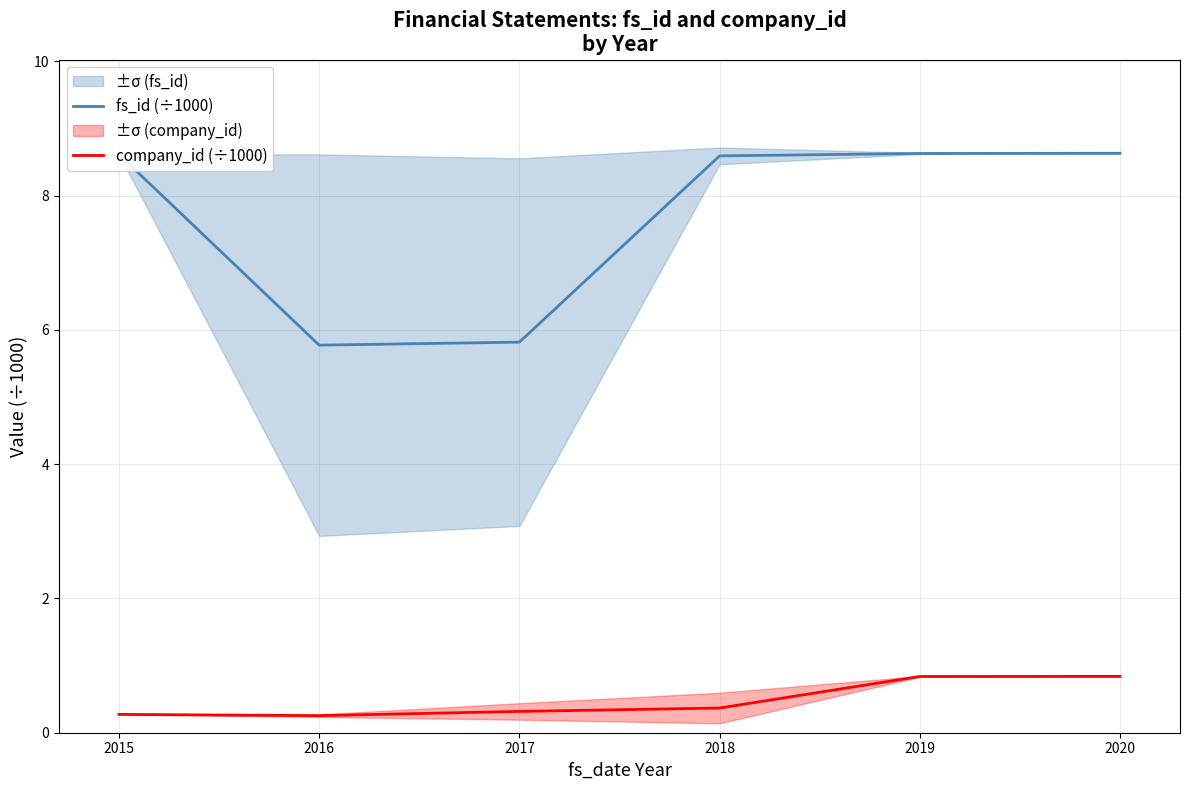

The value of company_id (÷1000) at 2016 is 0.2. True or false?

False